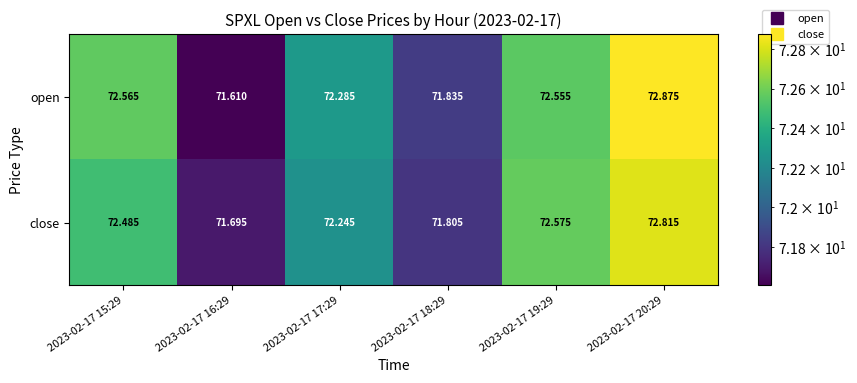

Which series has the widest spread of values?

open